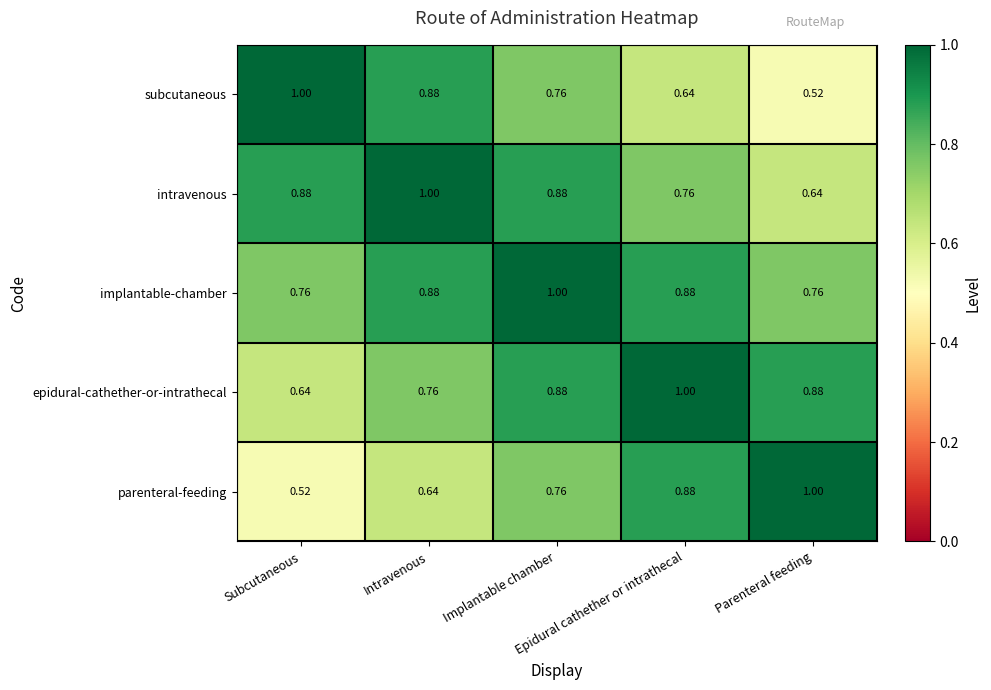

Which series has the largest total across all categories?

implantable-chamber